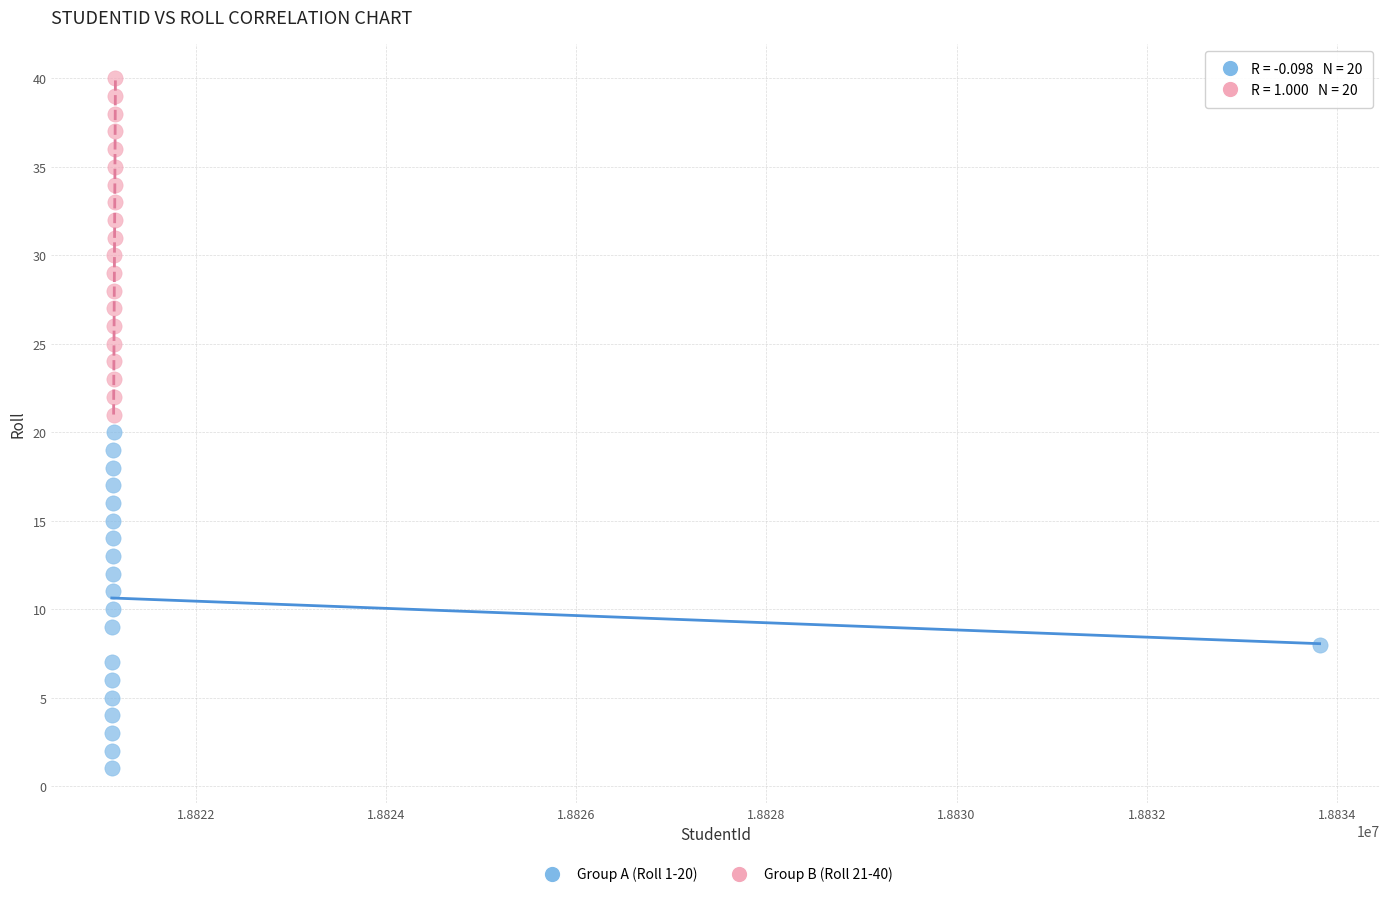

Which series reaches the maximum Y coordinate?

Group B (Roll 21-40)